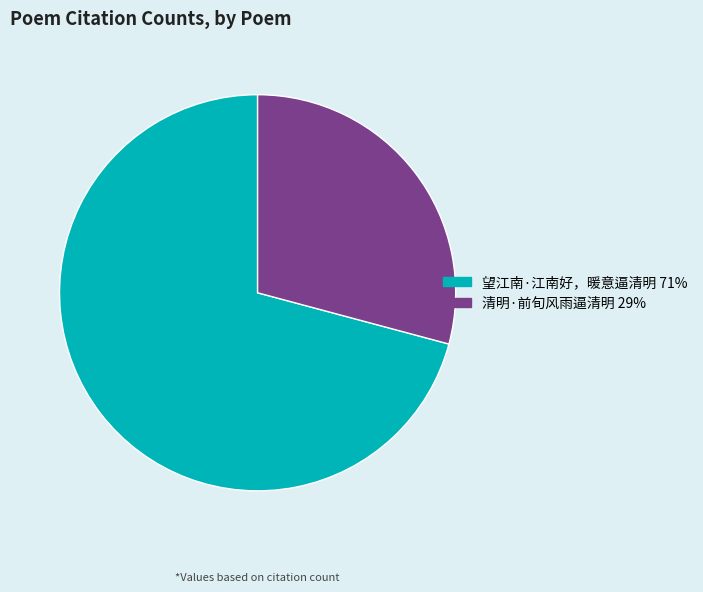

Combined, do 清明·前旬风雨逼清明 and 望江南·江南好，暖意逼清明 account for over 50%?

Yes